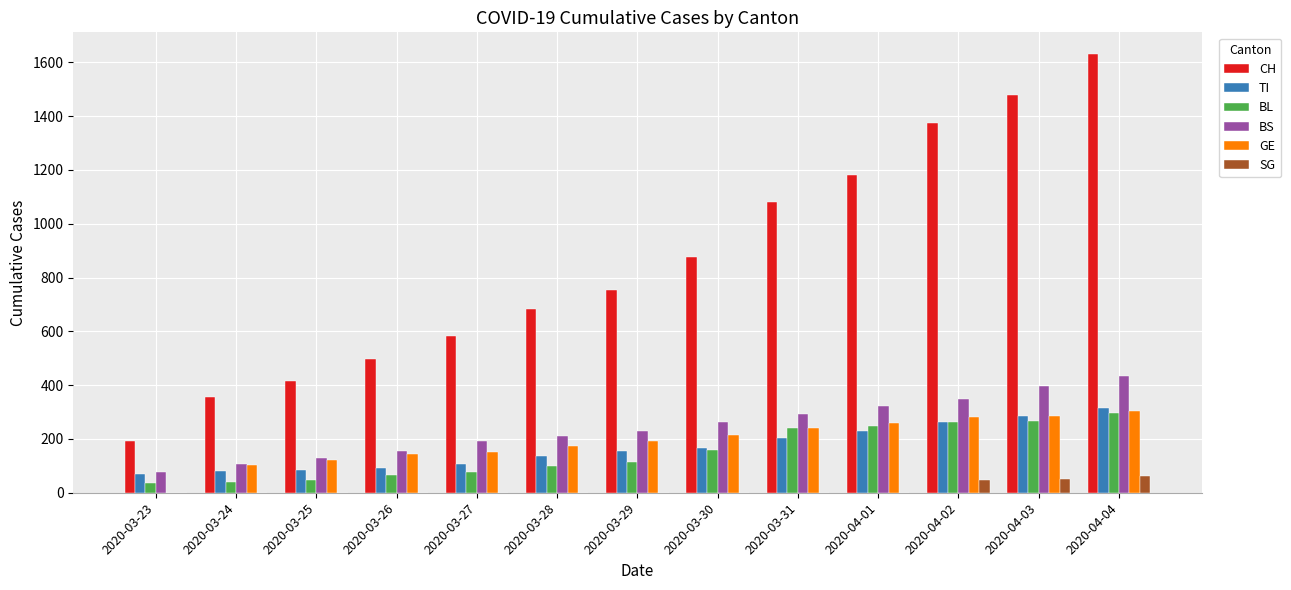

Which series changed the most between 2020-03-28 and 2020-04-01?

CH